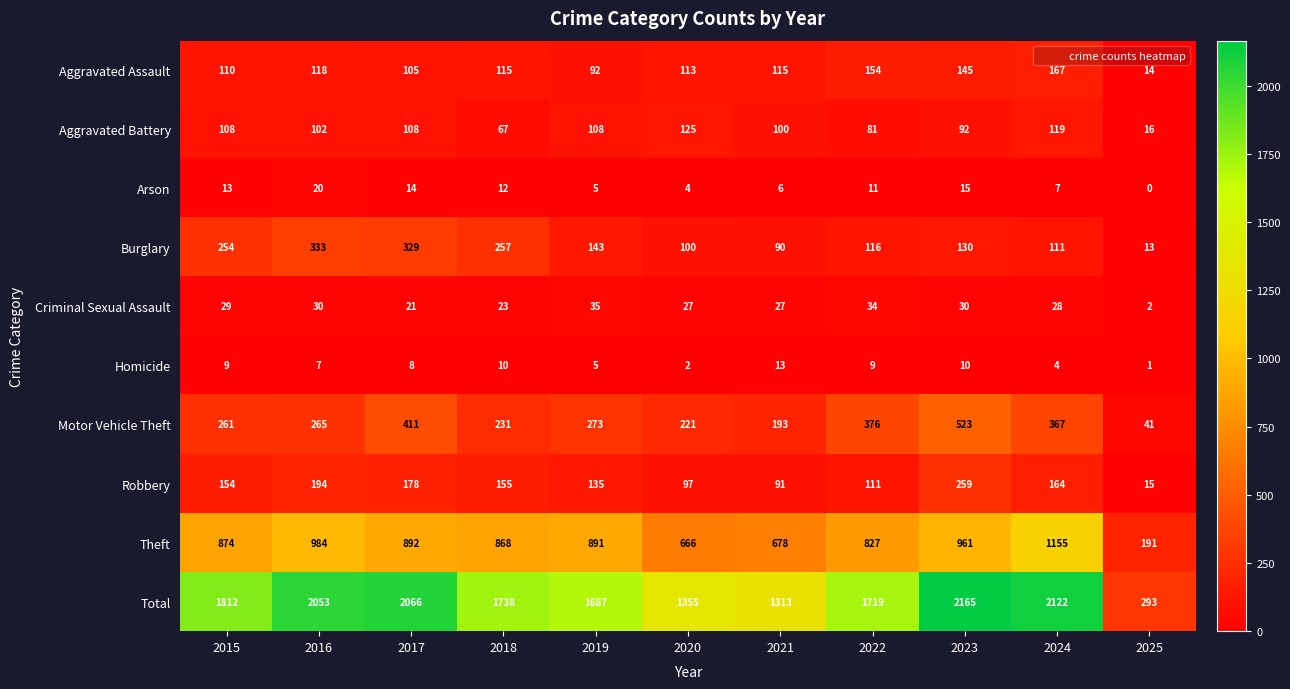

The value of Burglary at 2025 is 13. True or false?

True